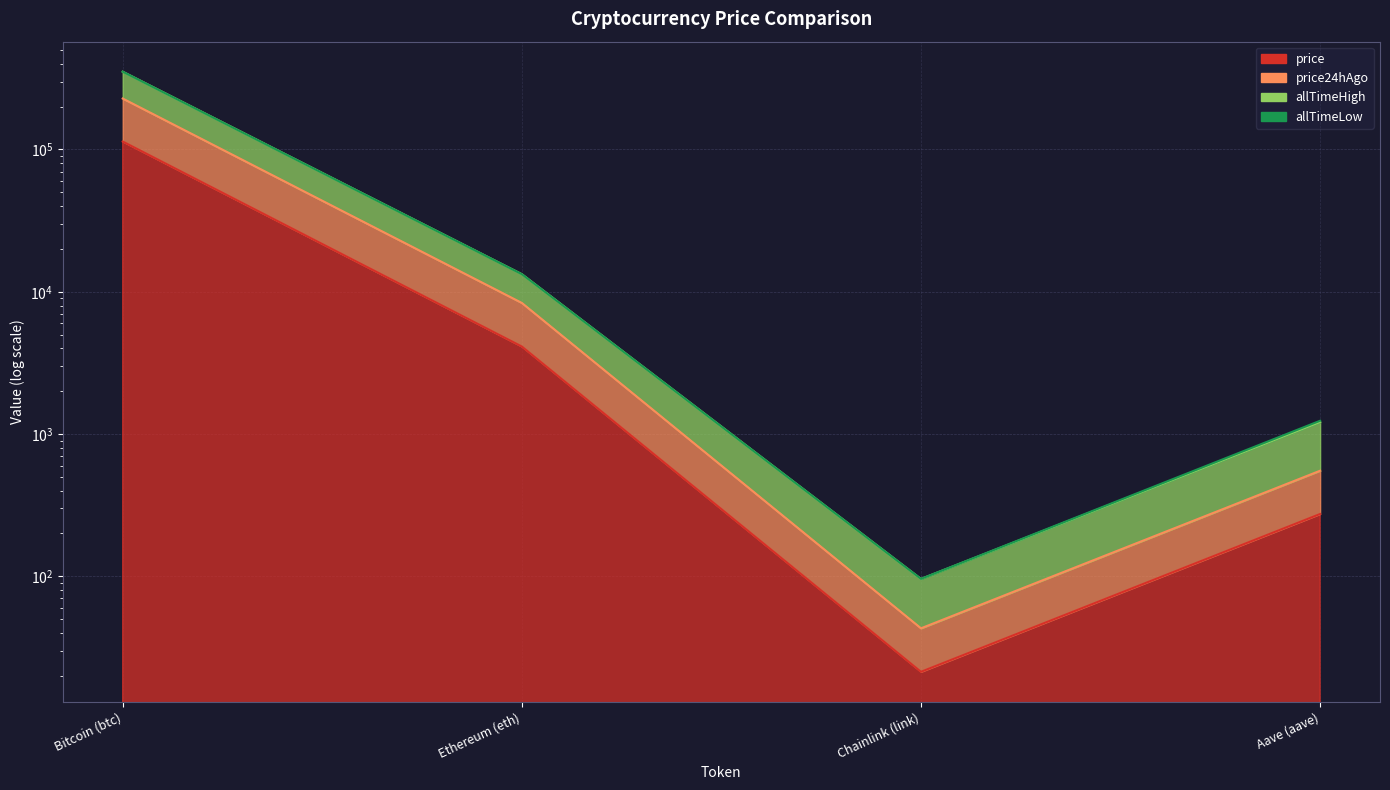

What is the minimum value shown in the chart?

21.3